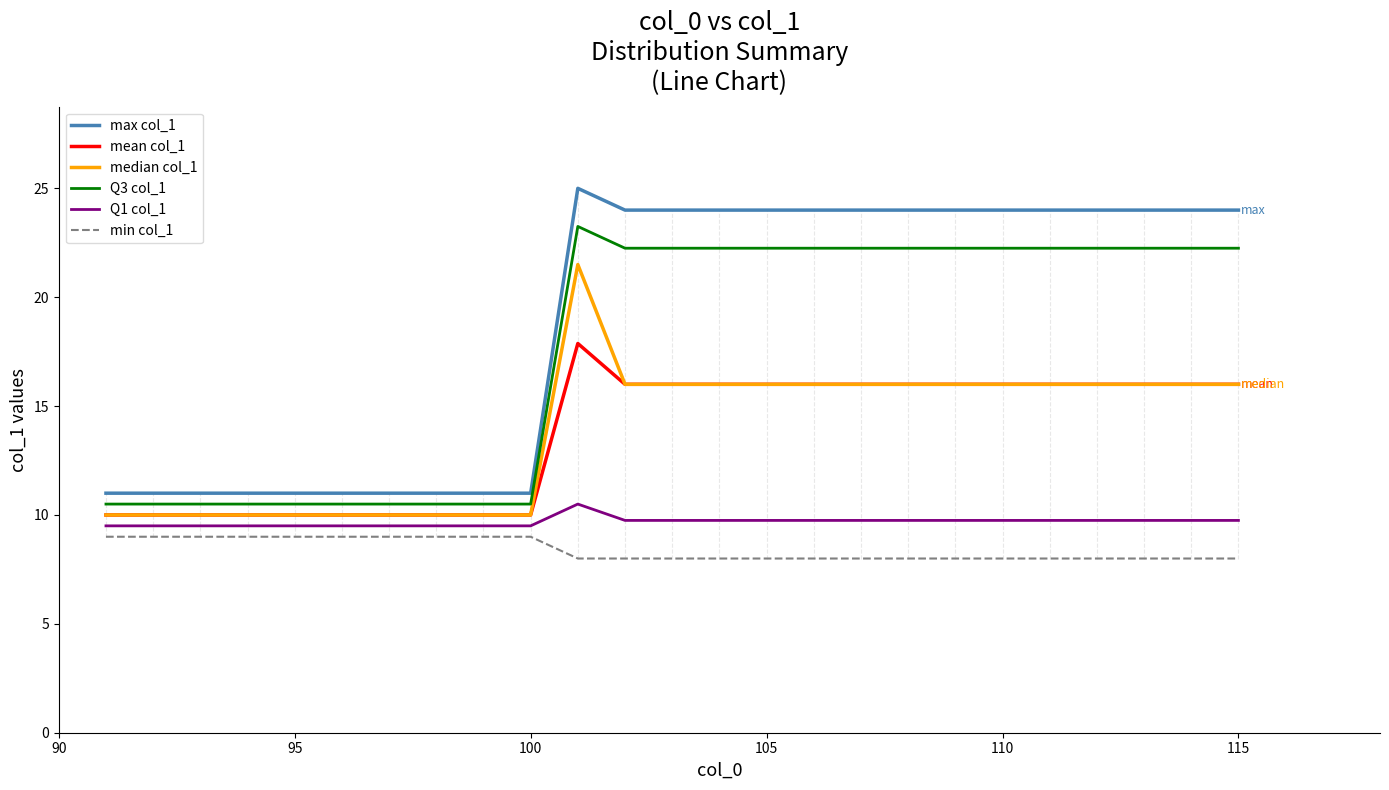

True or false: mean col_1 and max col_1 intersect in this chart.

False